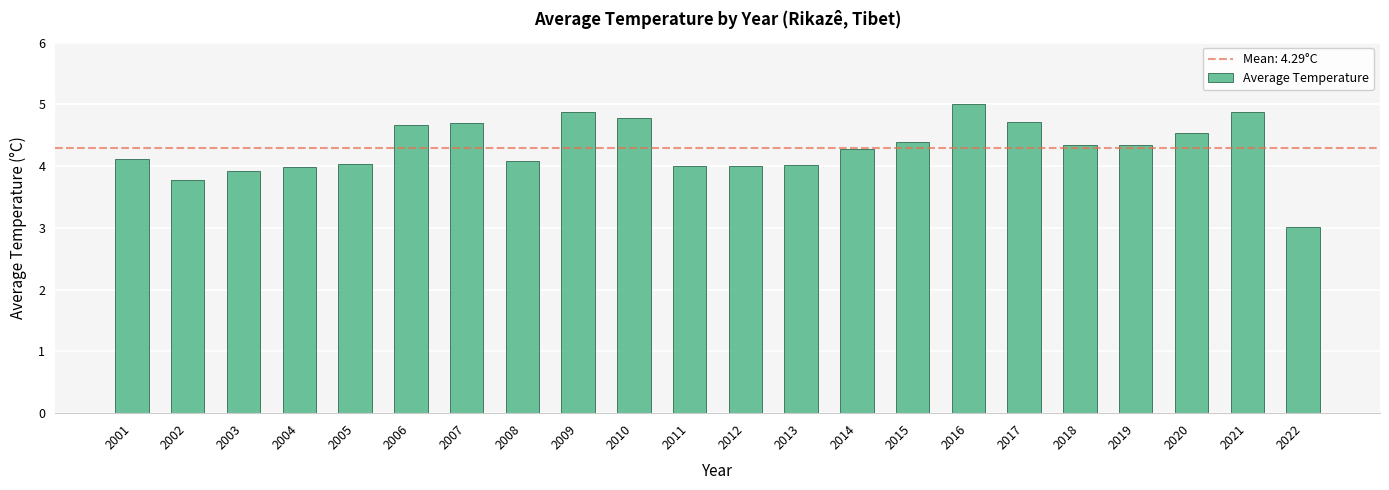

What is the difference between the maximum and second lowest values?

1.2